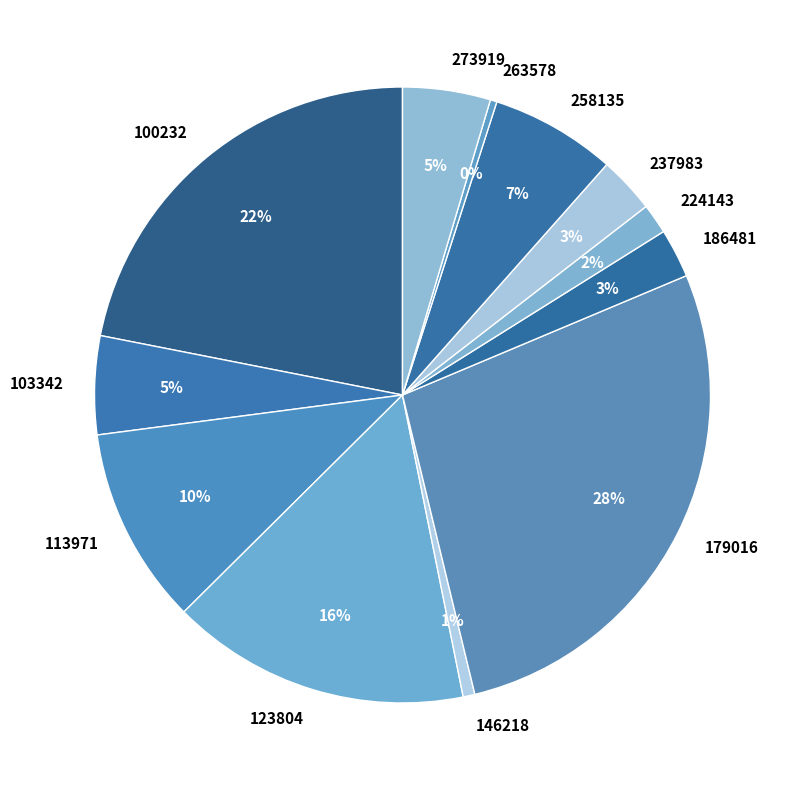

What is the largest slice in the pie chart?

179016